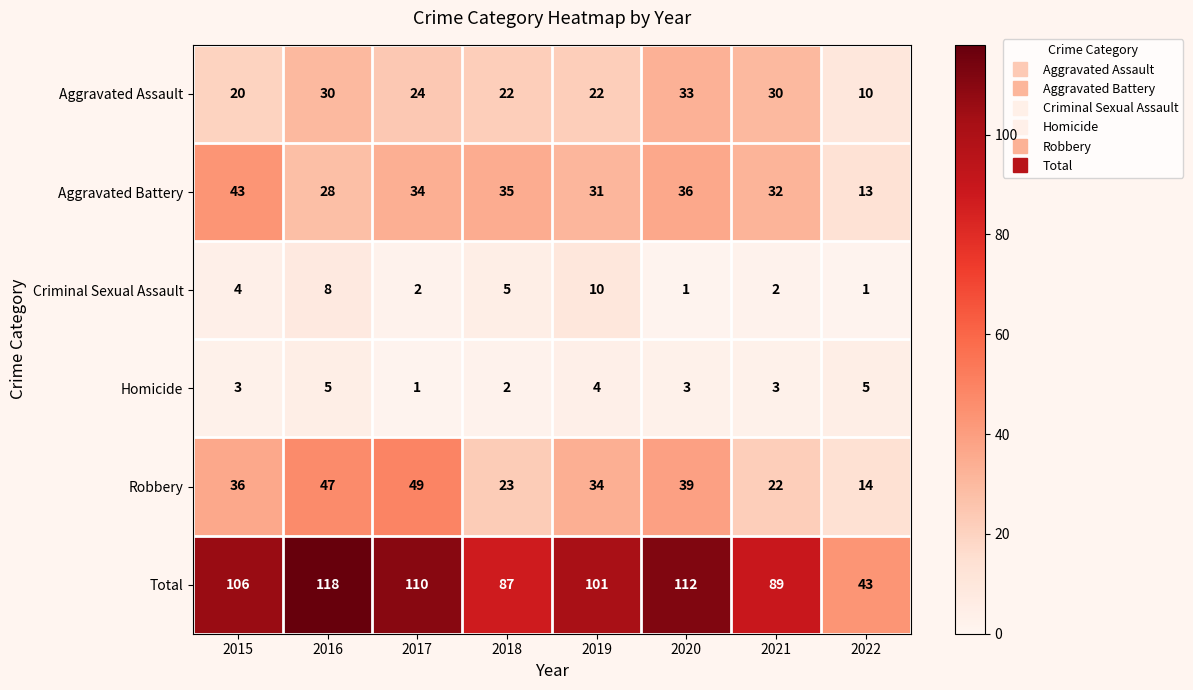

What is the greatest value displayed?

118